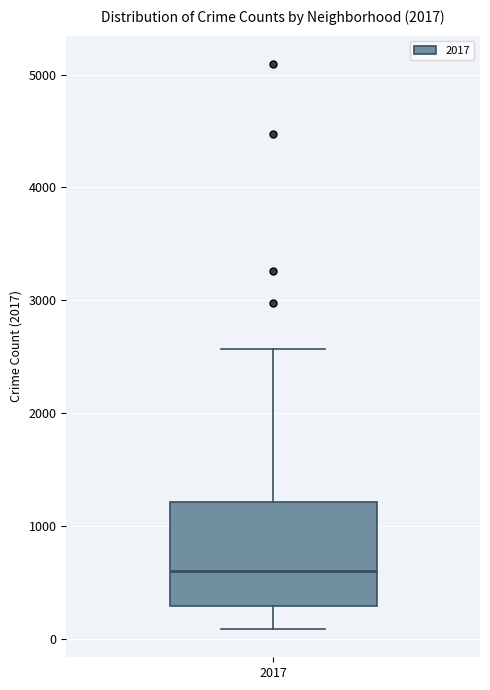

Read this box plot against the y-axis: the position of the median line, the range covered by the box, and the ends of both whiskers. The values are not printed on the chart, so give them approximately, as read against the axis.

median 600, box 300 to 1200, whiskers 100 to 2600